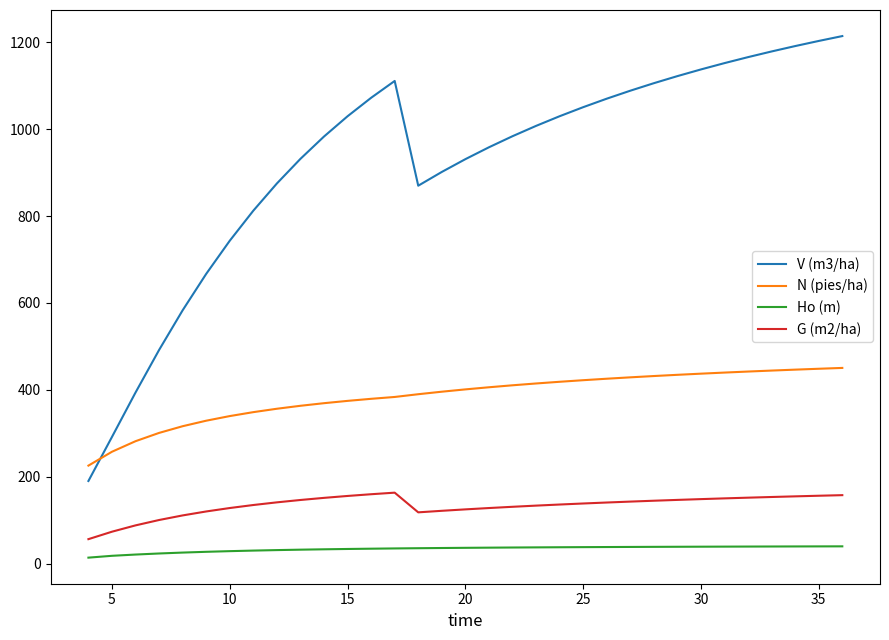

What is the average value of the N (pies/ha) series?

385.4